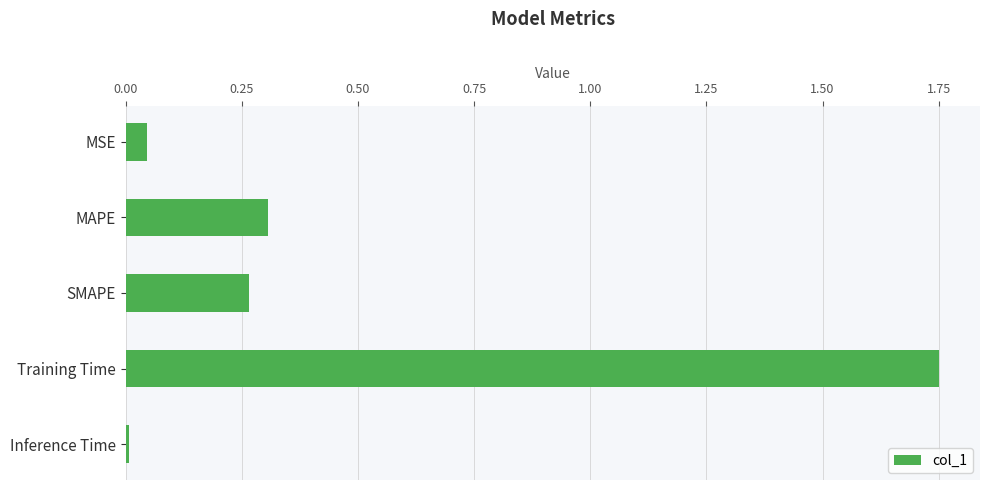

The chart shows a value of 3.2 at Training Time. True or false?

False